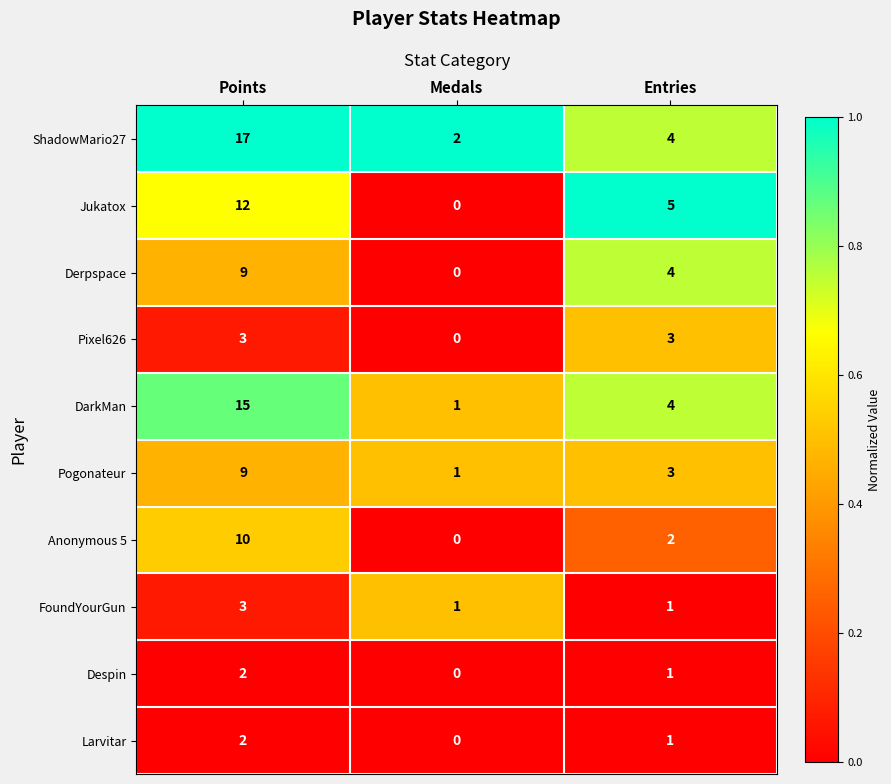

What is the sum of all Derpspace values?

13